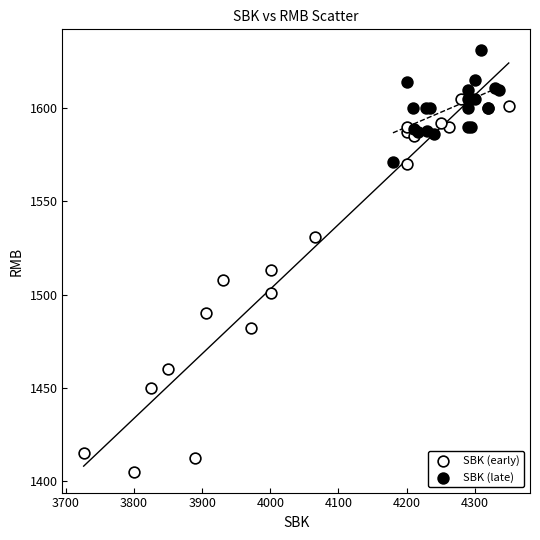

Which series contains the lowest Y value?

SBK (early)